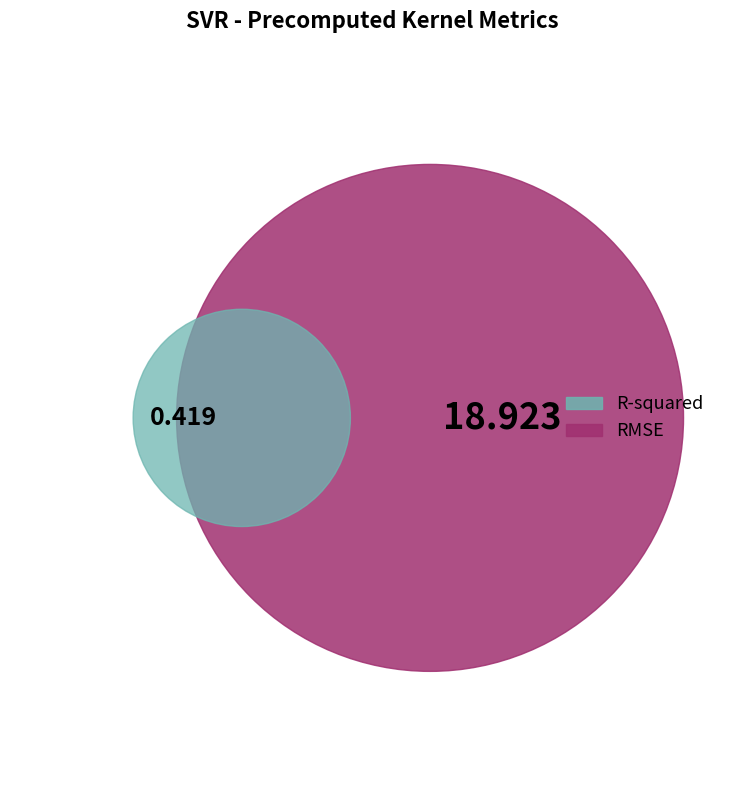

Rank the categories by value from lowest to highest.

R-squared, RMSE